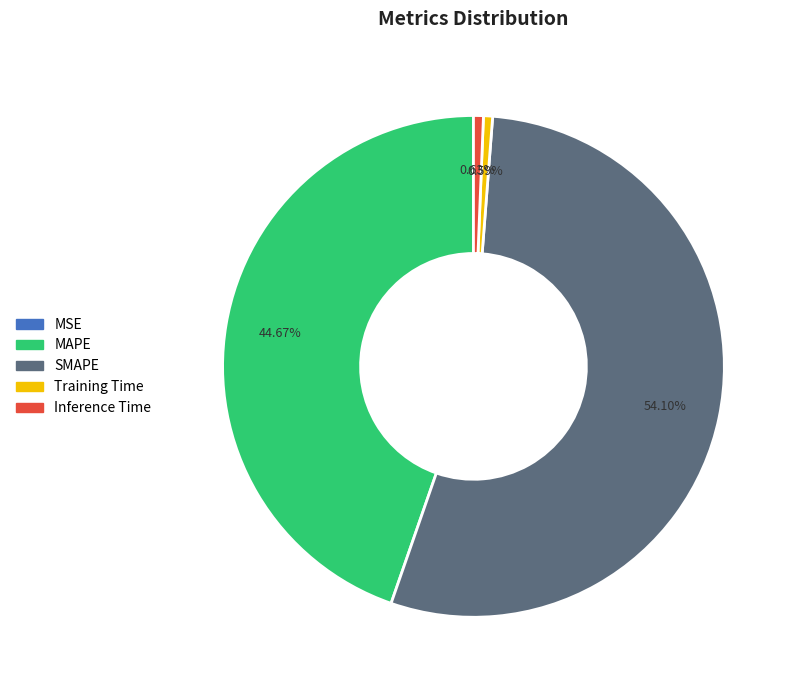

To the nearest percent, what is the difference between the largest and smallest slice percentages?

54%